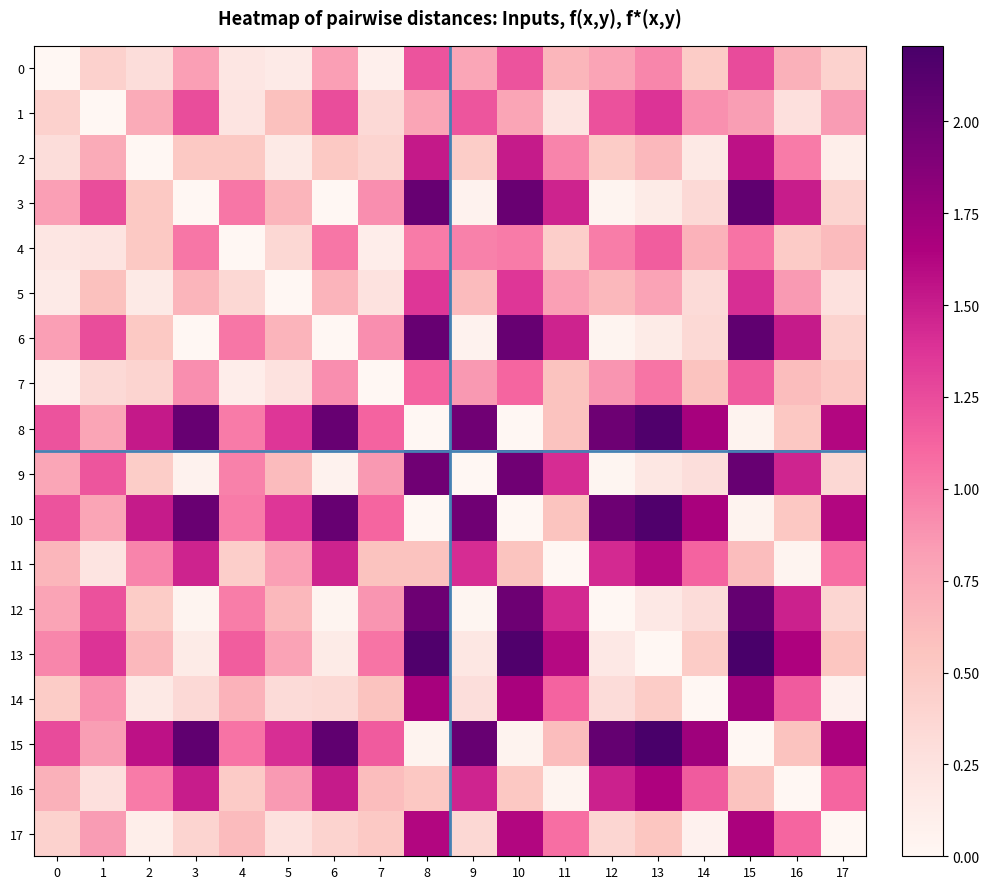

Which label corresponds to the largest value in the chart?

15